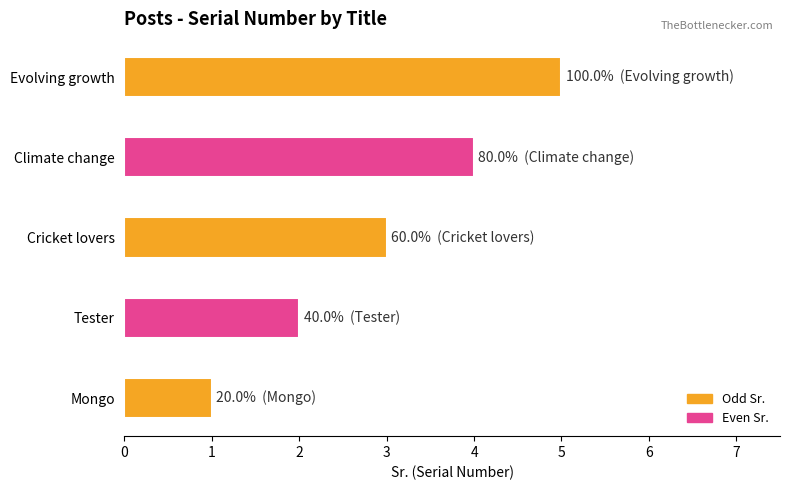

Which category has the highest value across all series?

Evolving growth